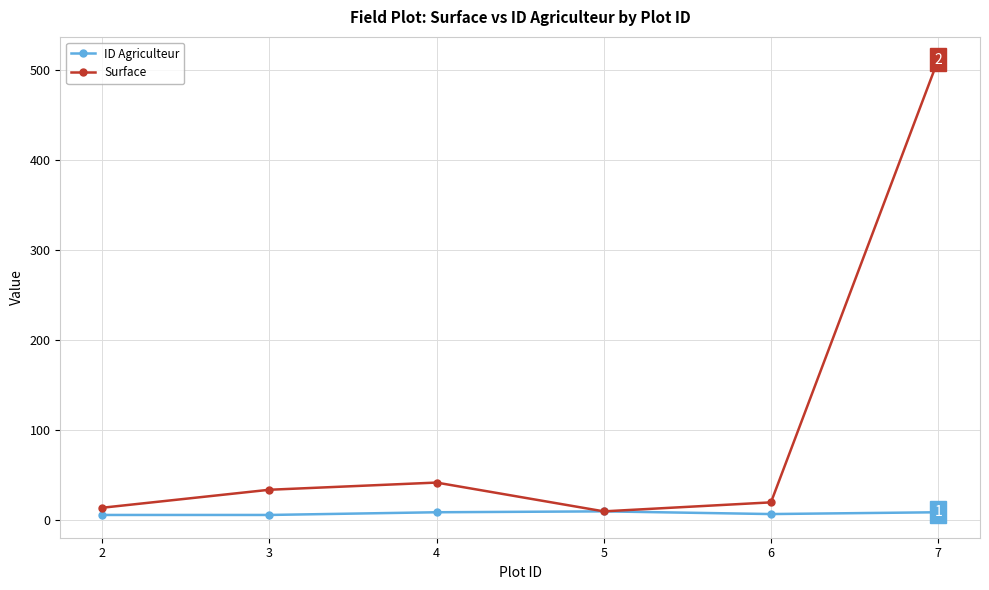

How many data points in Surface are less than 34?

3